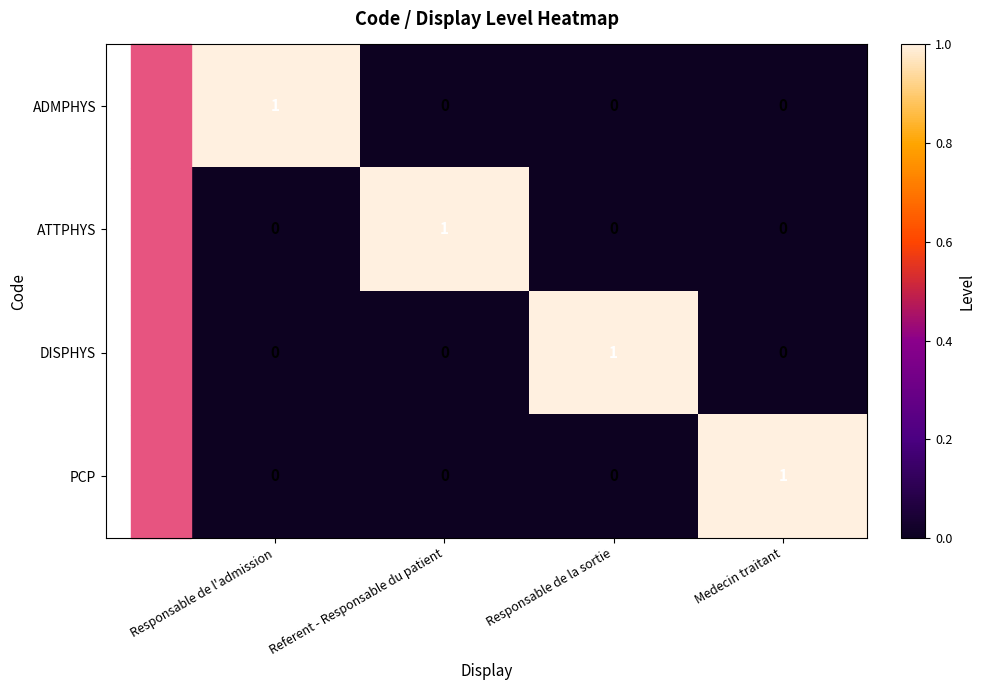

How many ATTPHYS values are between 0 and 1?

4